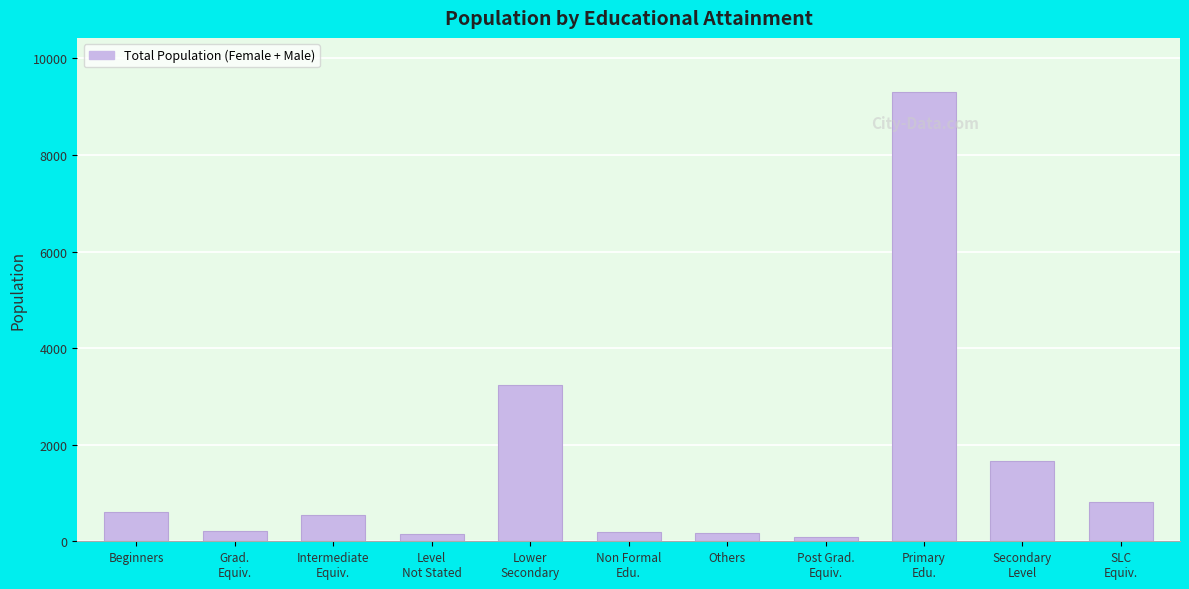

What is the label of the 5th bar from the right?

Others